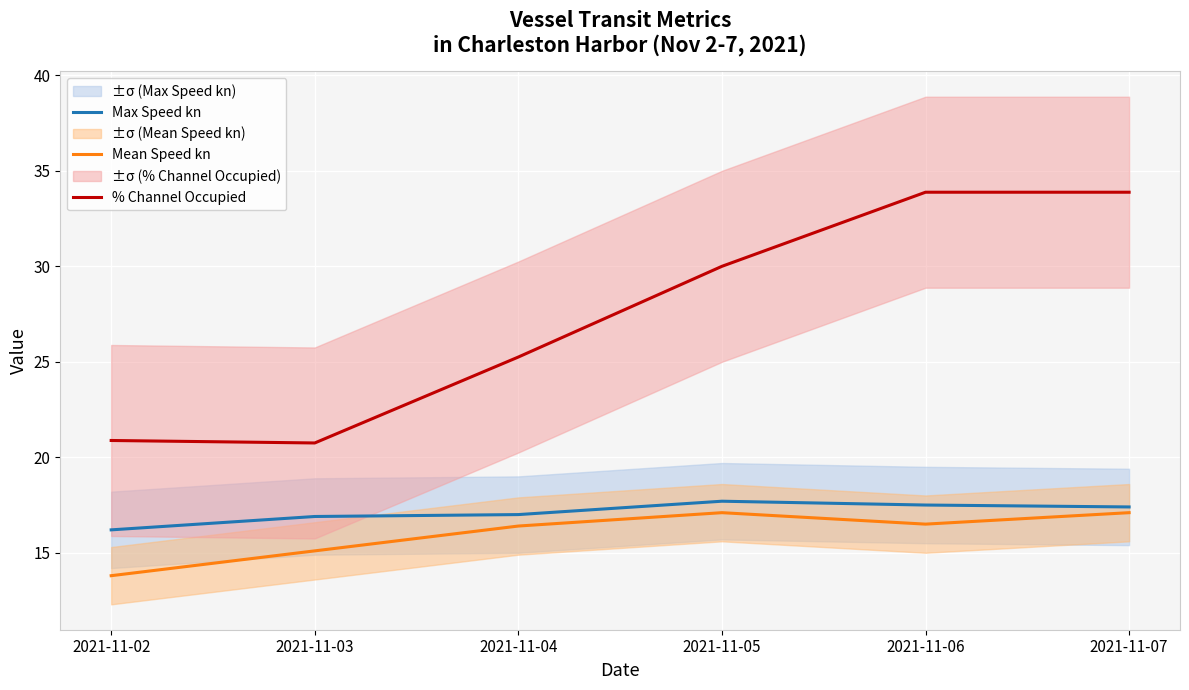

At which label does % Channel Occupied first exceed 30?

2021-11-06